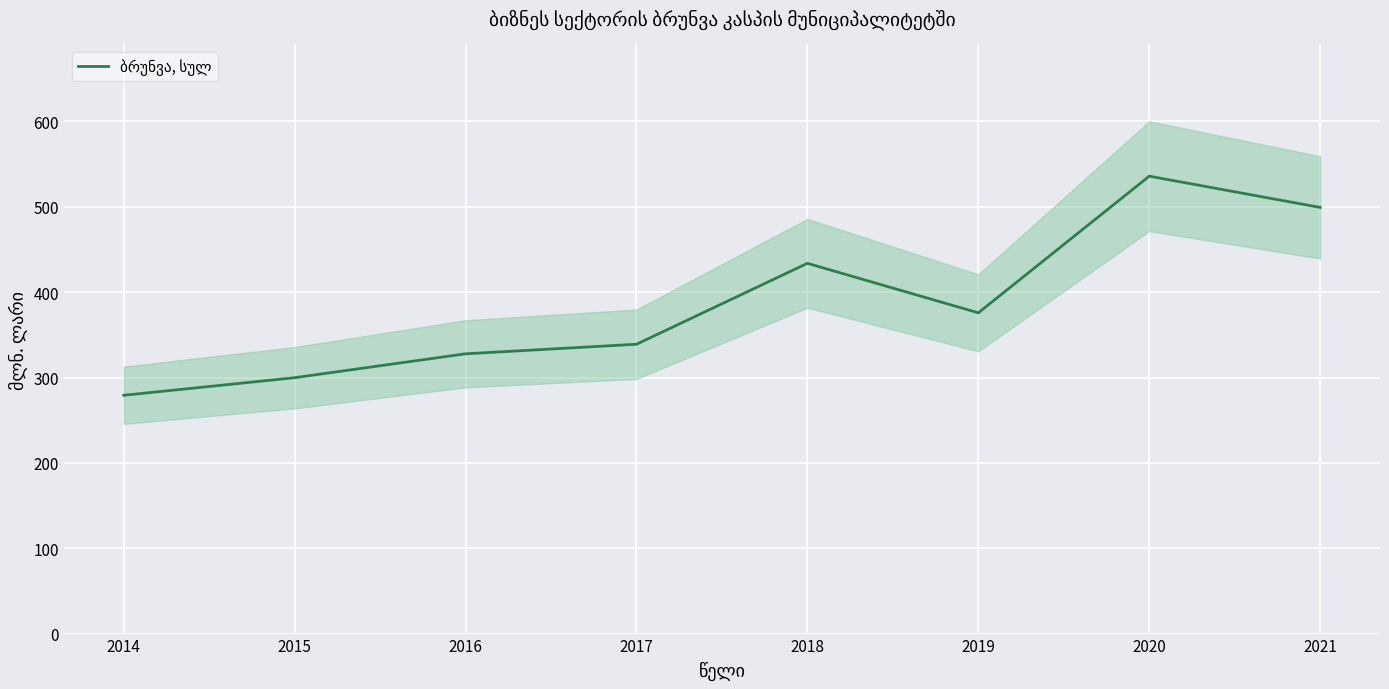

What is the difference between the second highest and minimum values?

220.1